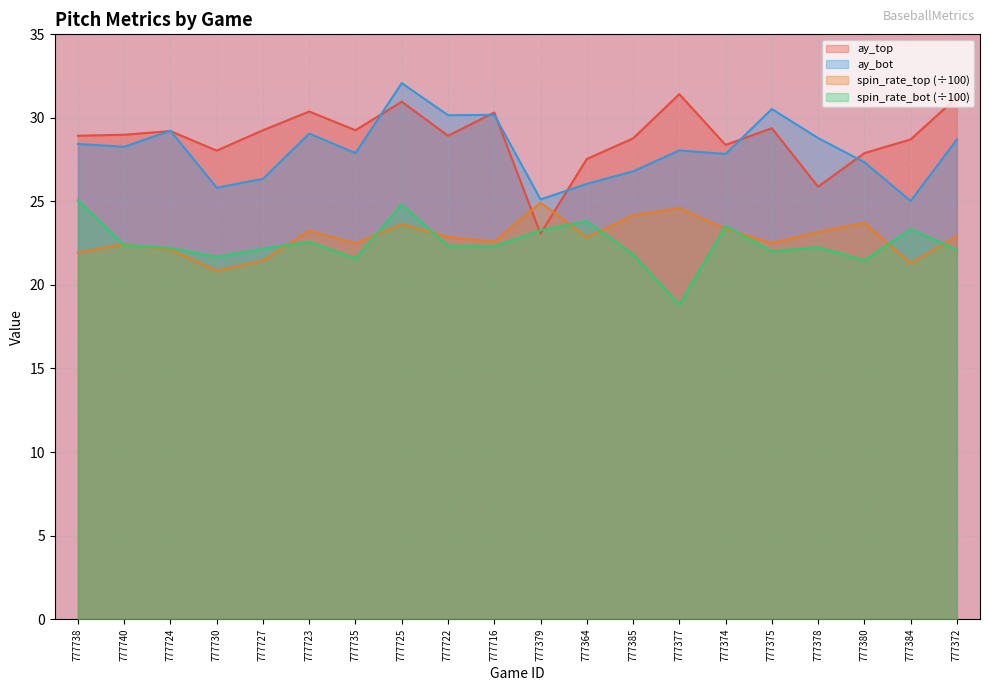

The release_spin_rate_top series shows 22.9 at 777364. True or false?

True